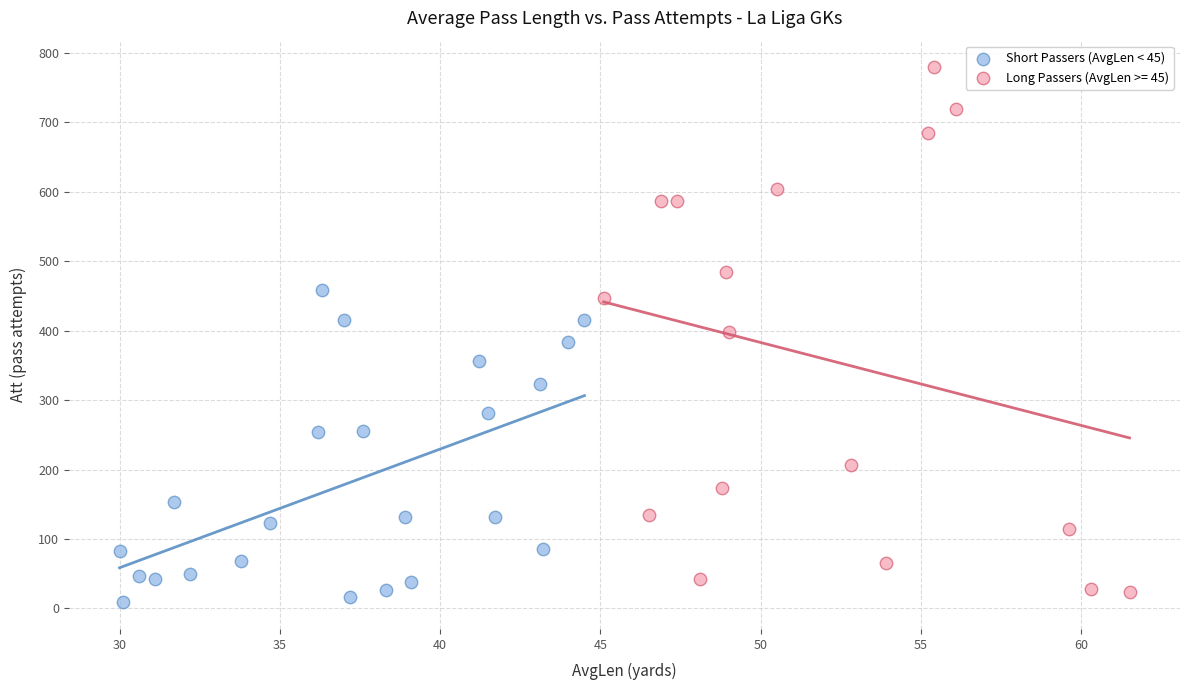

Which series contains the highest Y value?

Long Passers (AvgLen >= 45)